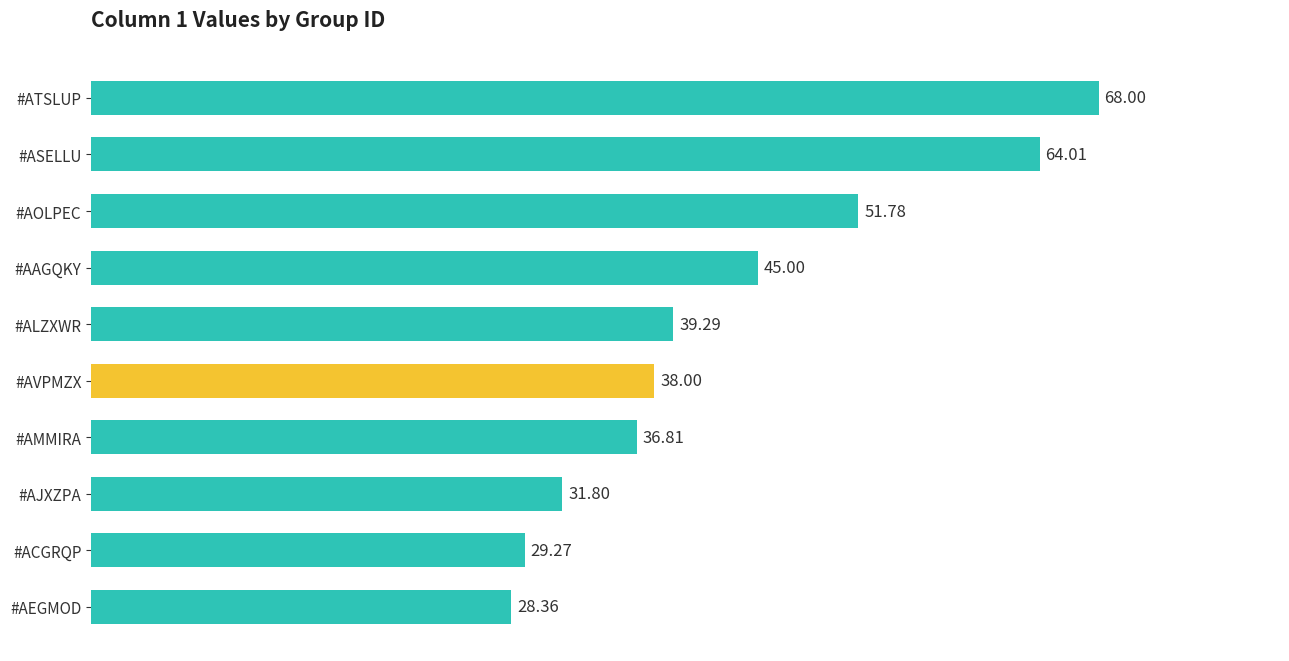

Rank the categories by value from lowest to highest.

#AEGMOD, #ACGRQP, #AJXZPA, #AMMIRA, #AVPMZX, #ALZXWR, #AAGQKY, #AOLPEC, #ASELLU, #ATSLUP